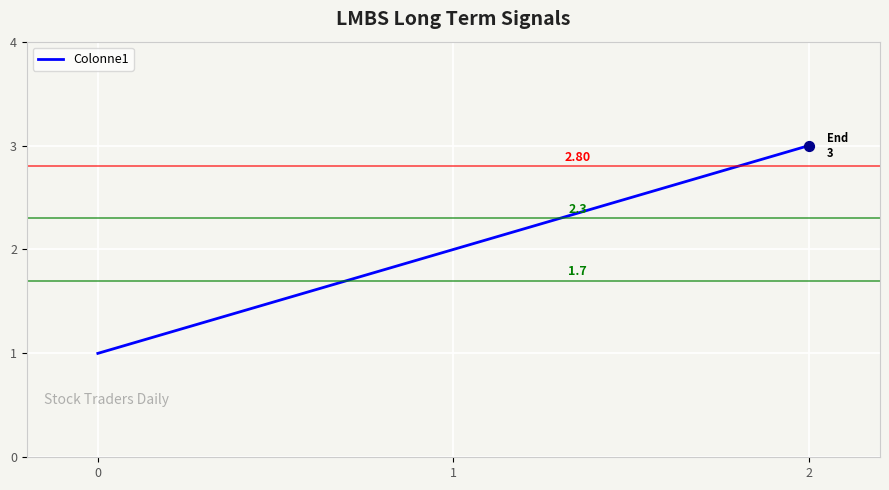

Between 1 and 2, which is larger?

2